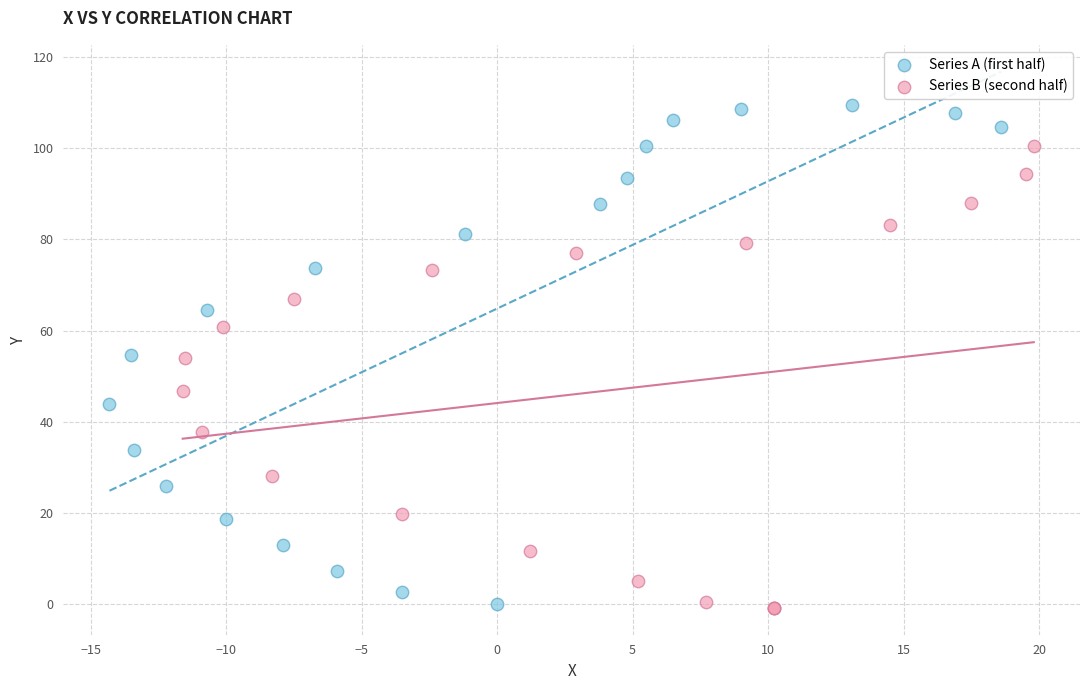

What are all the series names shown in the legend?

Series A (first half), Series B (second half)